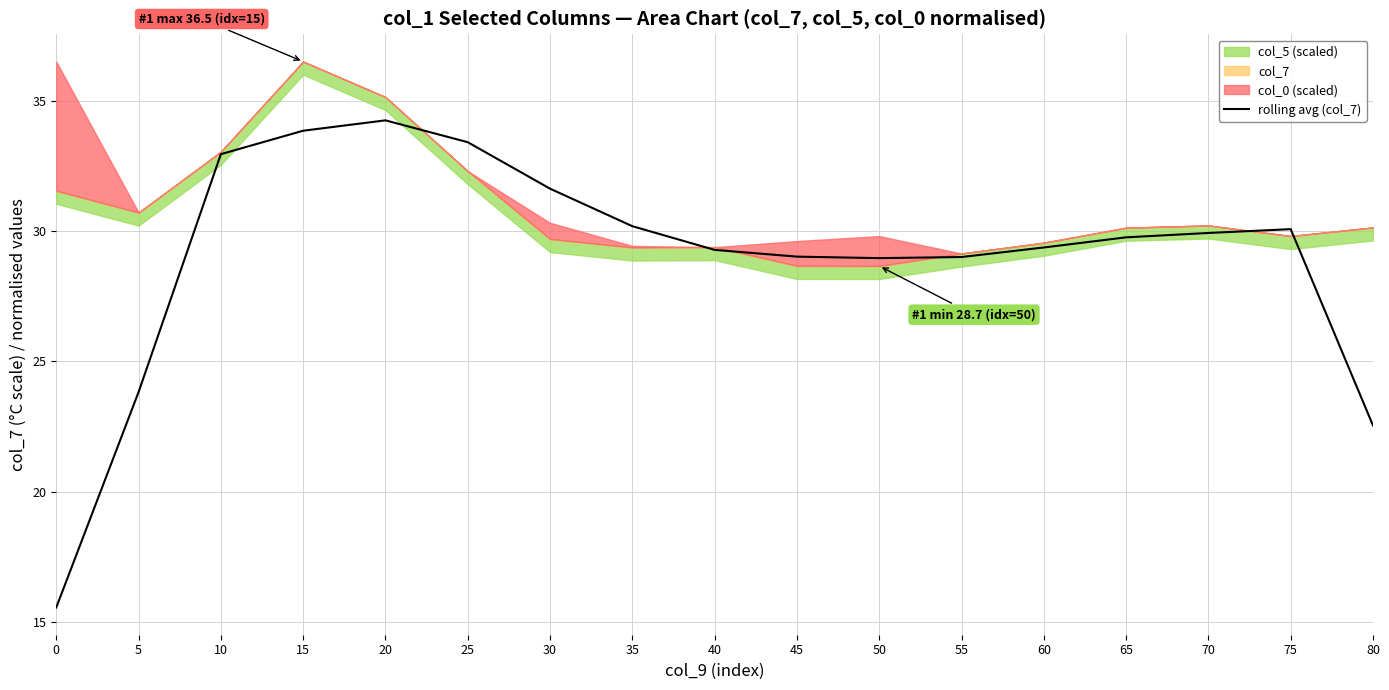

At which label does the data first exceed 29?

10